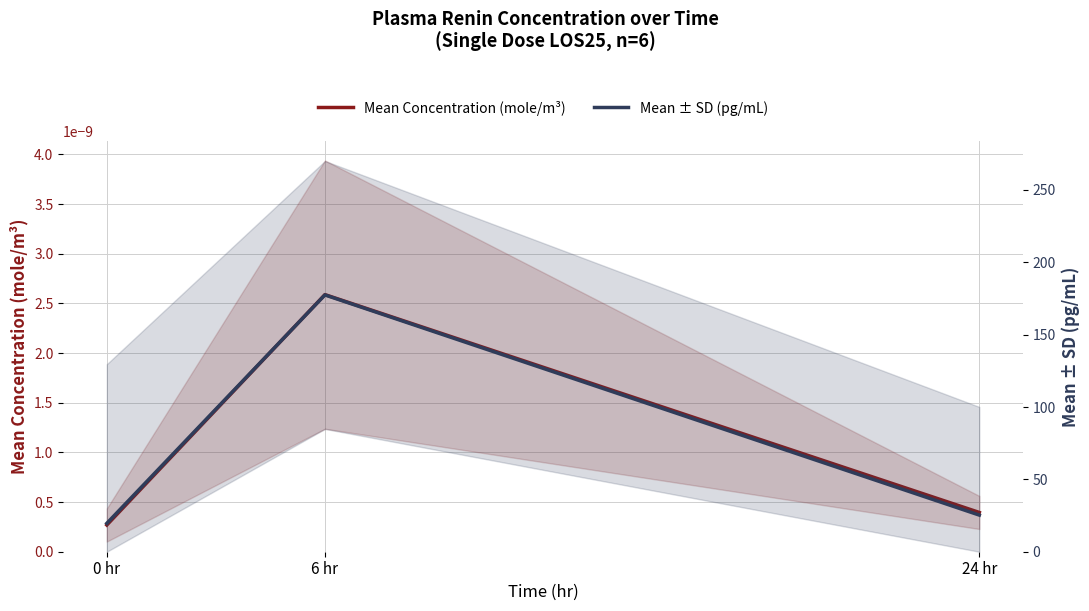

What is the difference between the maximum and minimum values in the Mean ± SD (pg/mL) series?

157.8